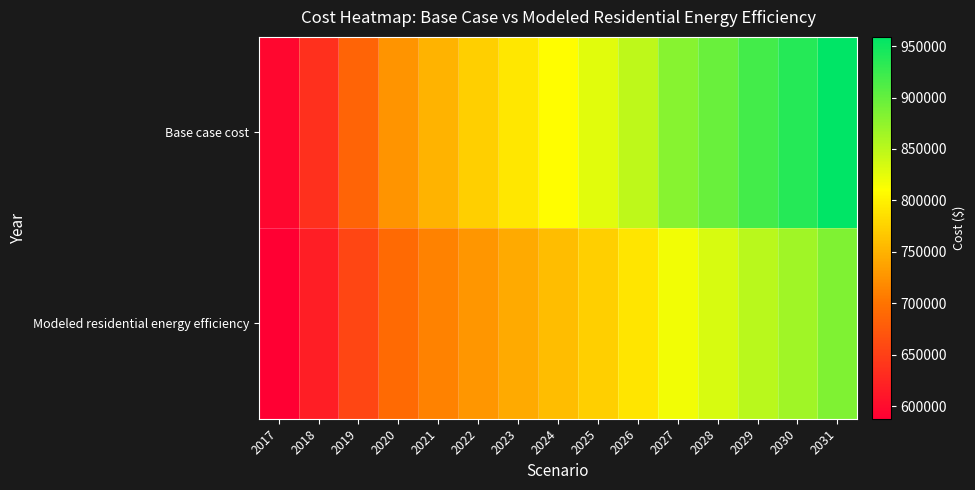

Rank the series by their average value, from highest to lowest.

Base case cost, Modeled residential energy efficiency